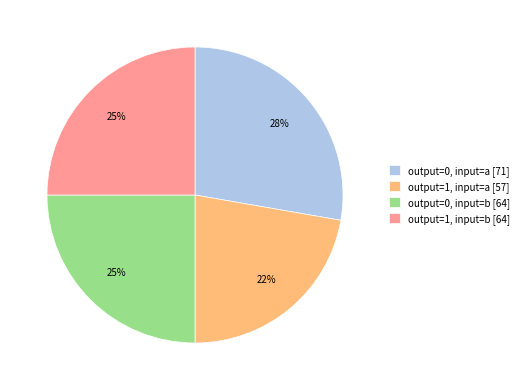

To the nearest percent, what portion does output=0, input=b represent?

25%